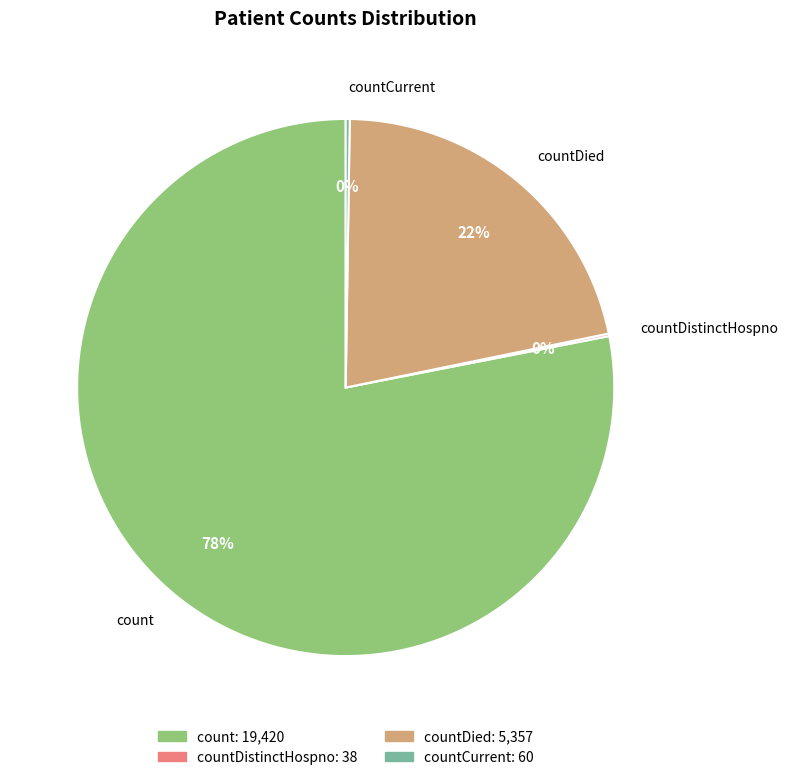

Approximately how many times larger is the value at countDied compared to count?

0.3